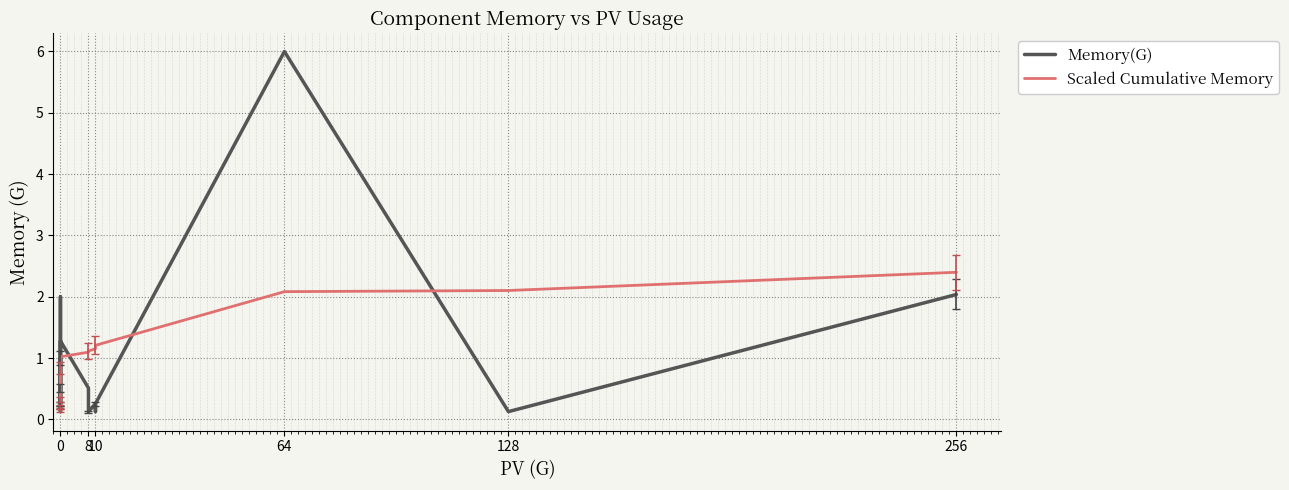

What are all the series names shown in the legend?

Memory(G), Scaled Cumulative Memory